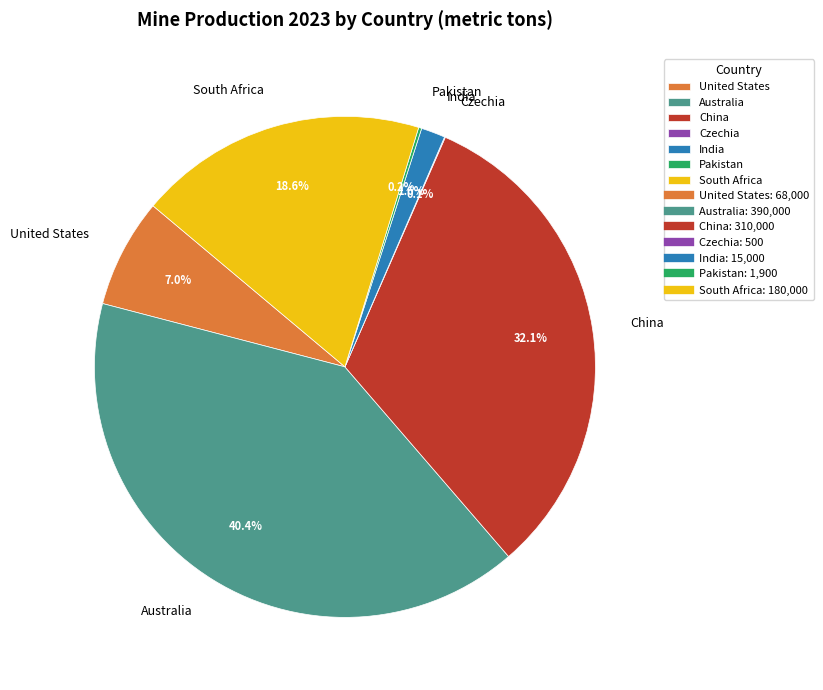

To the nearest percent, what percentage of the pie is United States?

7%